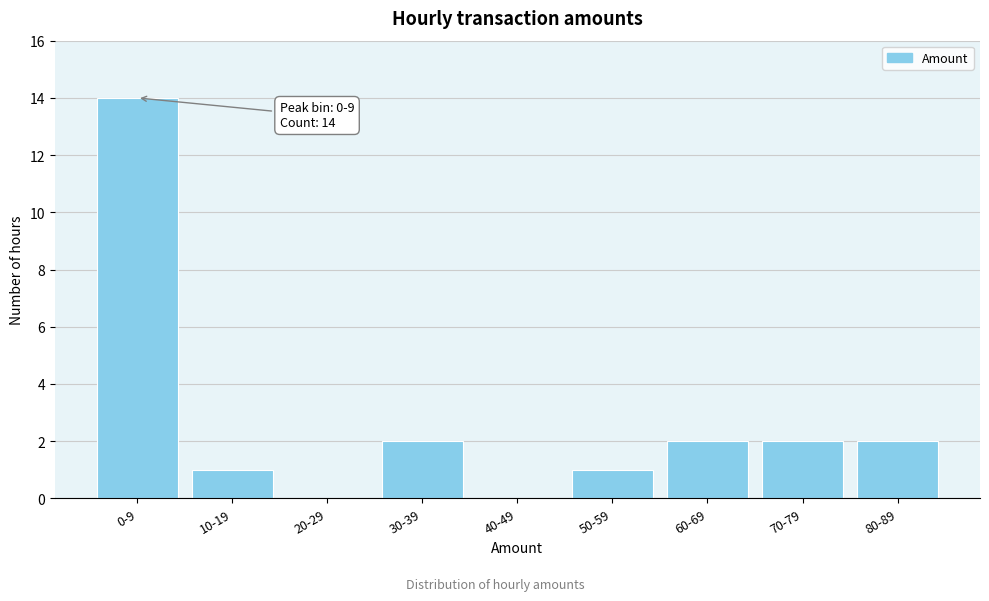

Reading left to right, transcribe all the data shown in this chart.

0-9=14	10-19=1	20-29=0	30-39=2	40-49=0	50-59=1	60-69=2	70-79=2	80-89=2